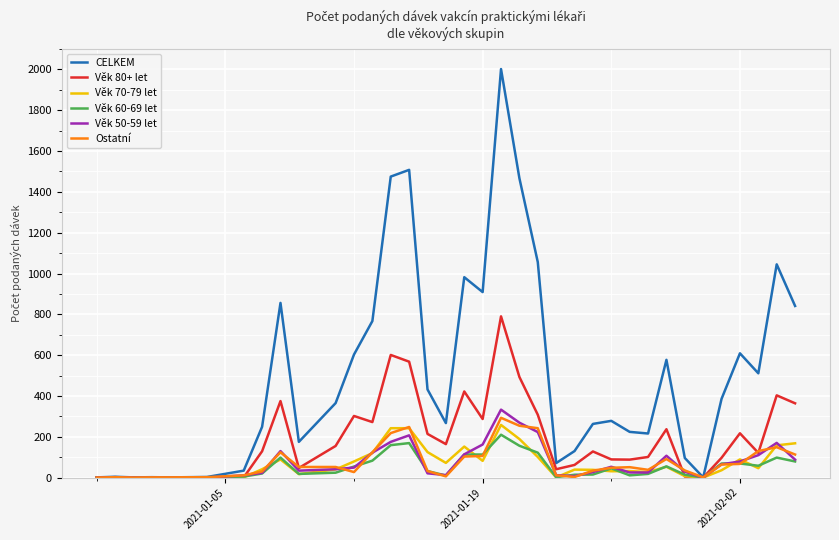

What are all the series names shown in the legend?

CELKEM, Věk 80+ let, Věk 70-79 let, Věk 60-69 let, Věk 50-59 let, Ostatní